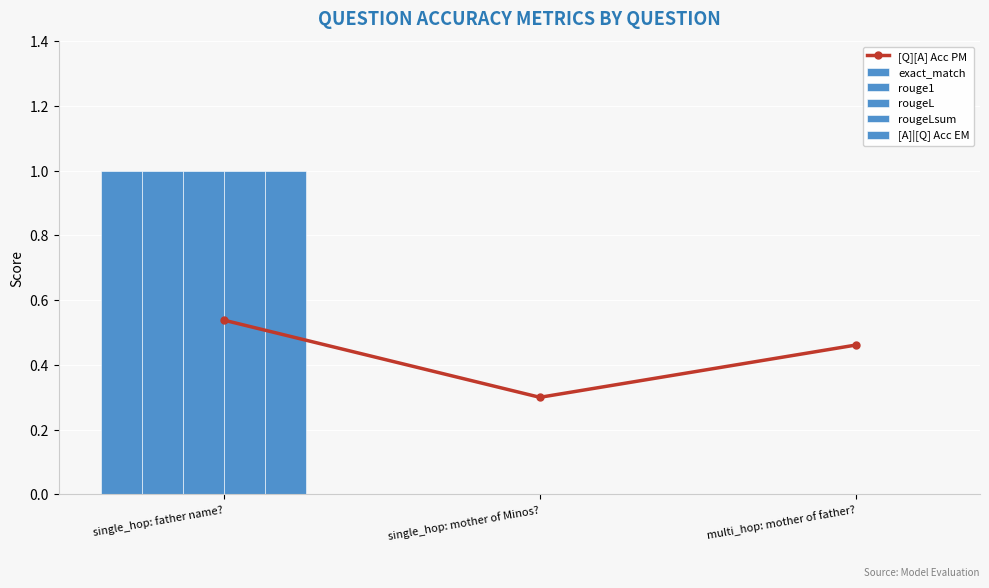

Rank the series by their maximum value, from highest to lowest.

exact_match, rouge1, rougeL, rougeLsum, [A]|[Q] Acc EM, [Q][A] Acc PM